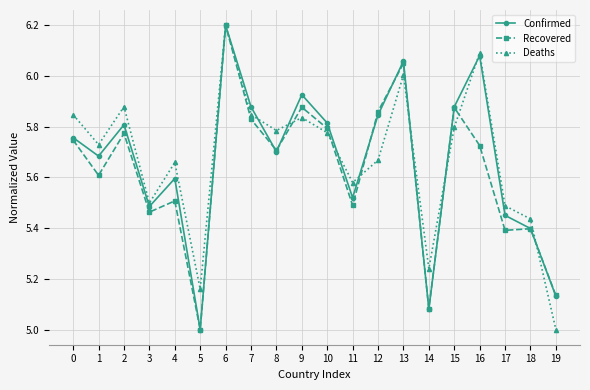

The value of Deaths at 16 is 6.1. True or false?

True